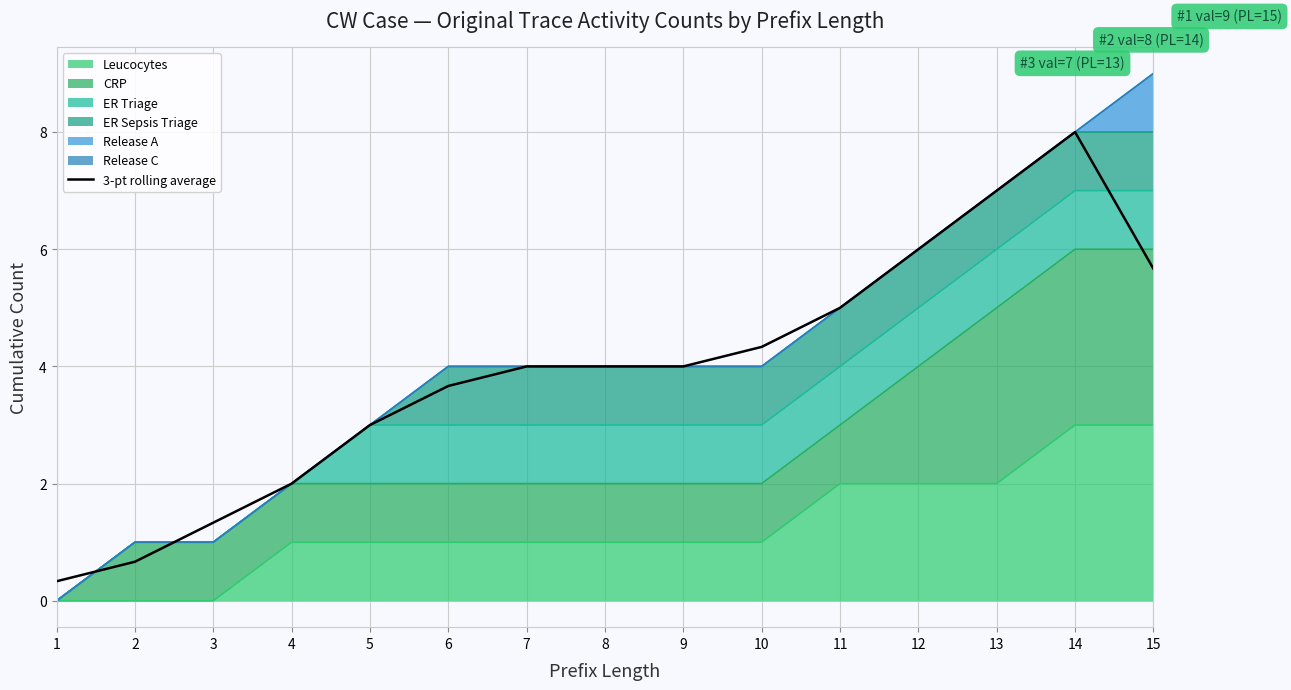

What is the difference between the maximum and second lowest values?

7.3